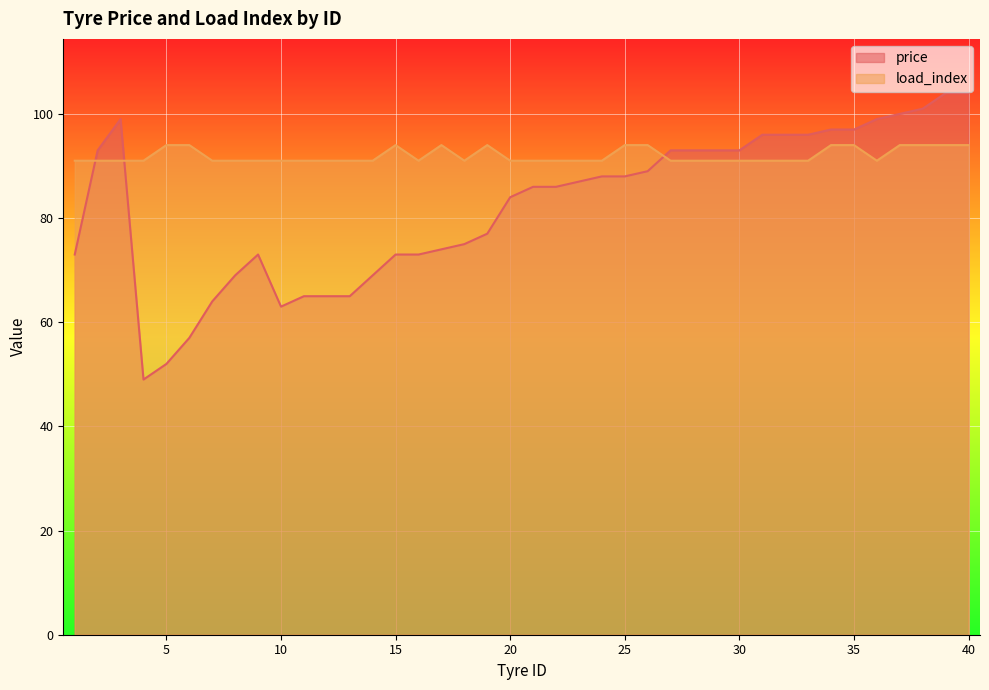

What is the sum of the load_index values at 13 and 15?

185.0